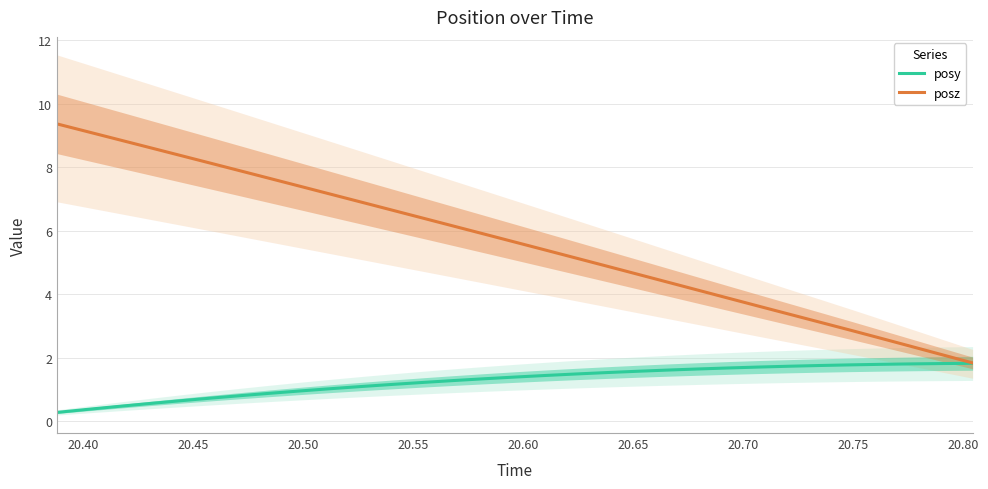

The posy series shows 1.4 at 20.70. True or false?

False